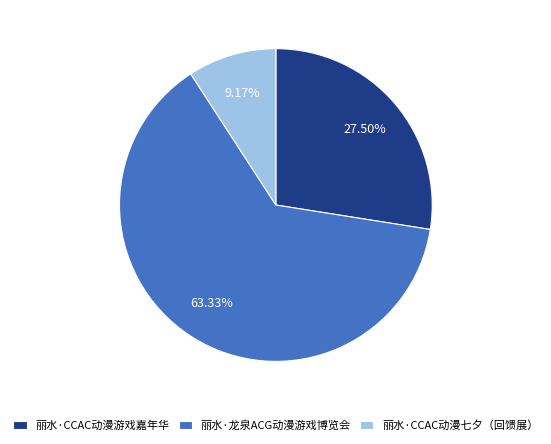

Combined, do 丽水·龙泉ACG动漫游戏博览会 and 丽水·CCAC动漫七夕（回馈展） account for over 50%?

Yes